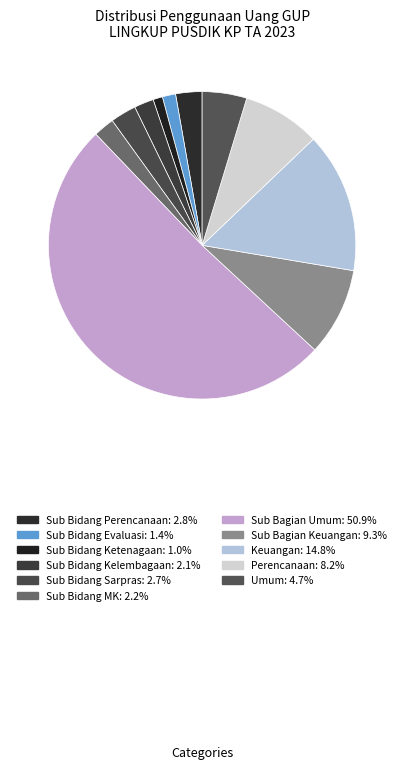

To the nearest percent, what is the difference between the largest and smallest slice percentages?

50%